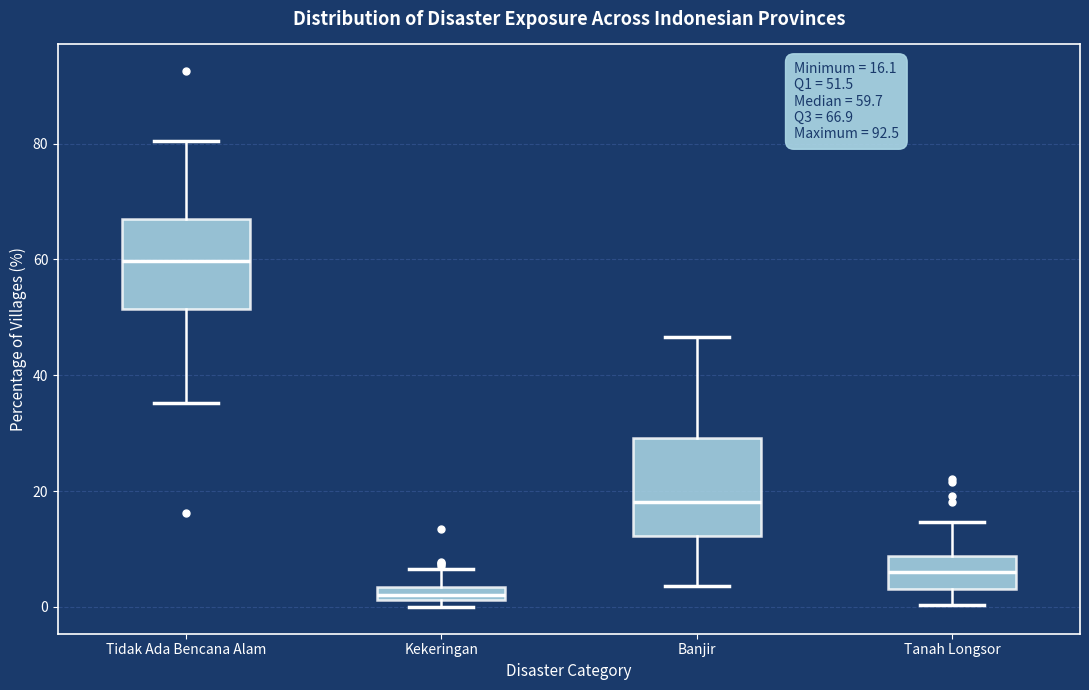

Which box has the lowest median line?

Kekeringan